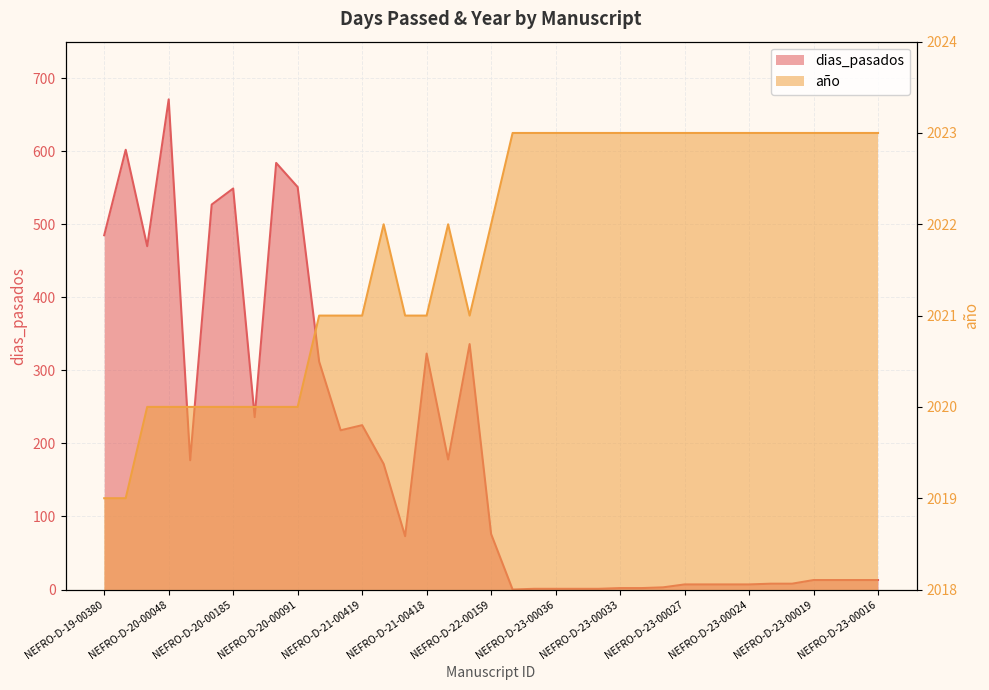

What is the spread (max minus min) of values at NEFRO-D-23-00017?

2010